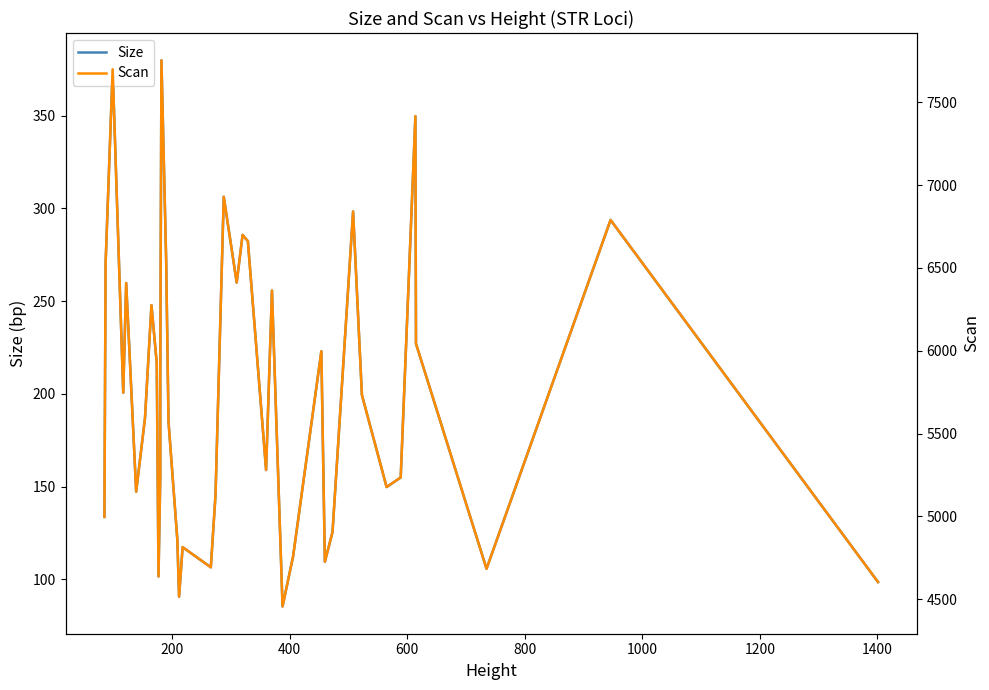

What is the smallest value displayed?

85.4